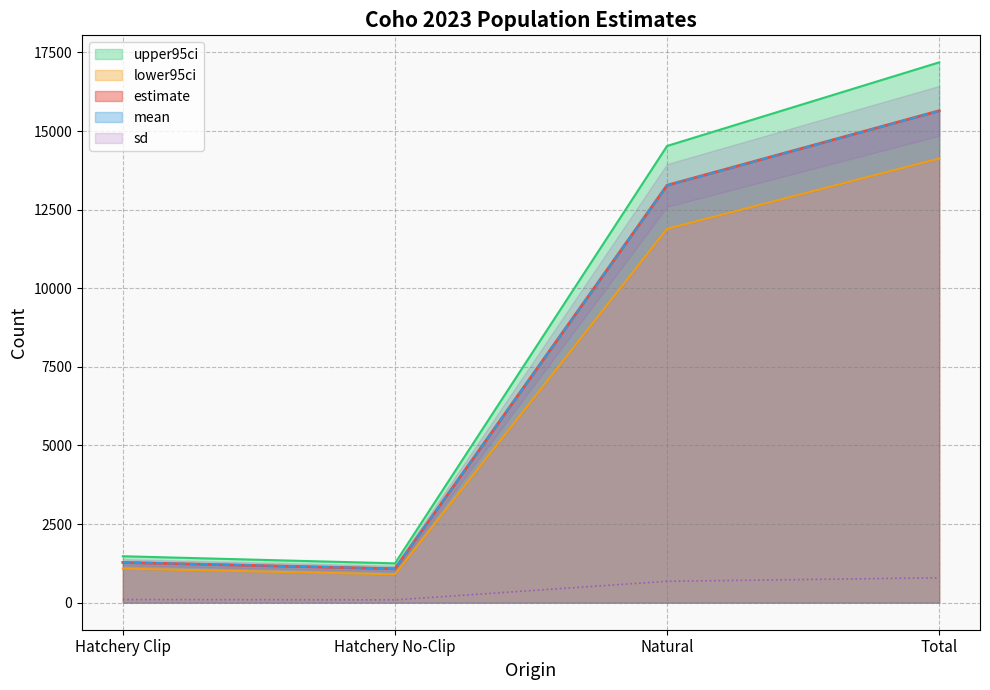

Reading left to right, transcribe all the data shown in this chart.

estimate: 1281.0	1081.0	13276.5	15645.5
lower95ci: 1085.0	903.0	11890.0	14125.0
upper95ci: 1478.0	1252.0	14526.0	17185.0
mean: 1284.8	1084.3	13271.7	15641.6
sd: 101.3	90.0	680.2	793.0